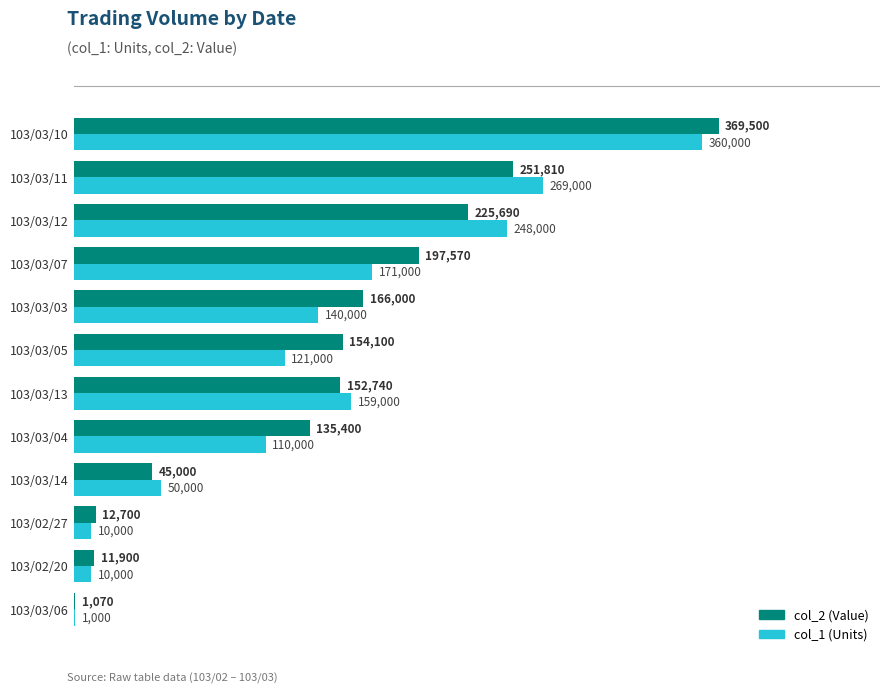

Which series has the widest spread of values?

col_2 (Value)